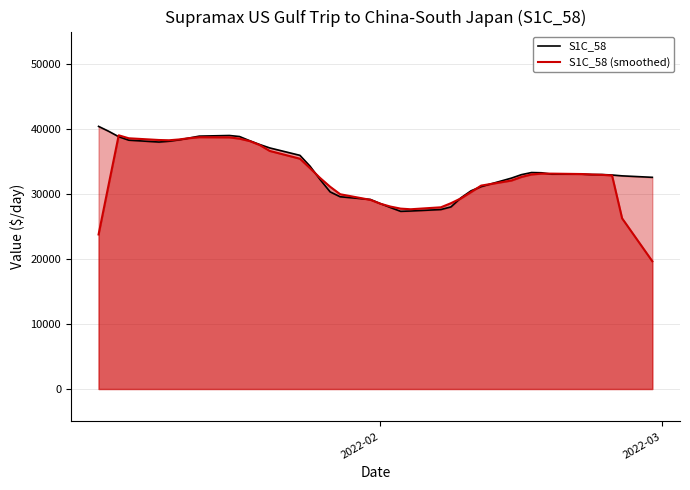

Reading left to right, extract all data points from this chart.

S1C_58: 40409.0	39659.0	38822.0	38288.0	38000.0	38125.0	38334.0	38619.0	38909.0	39006.0	38847.0	38209.0	37622.0	37094.0	35953.0	34288.0	32234.0	30331.0	29581.0	29164.0	28525.0	27918.0	27339.0	27389.0	27614.0	28021.0	29429.0	30500.0	31139.0	32446.0	32982.0	33307.0	33271.0	33061.0	33057.0	33000.0	33000.0	32929.0	32796.0	32571.0
S1C_58 (smoothed): 23778.0	31435.6	39035.6	38578.8	38313.8	38273.2	38397.4	38598.6	38743.0	38718.0	38518.6	38155.6	37545.0	36633.2	35438.2	33980.0	32477.4	31119.6	29967.0	29103.8	28505.4	28067.0	27757.0	27656.2	27958.4	28590.6	29340.6	30307.0	31299.2	32074.8	32629.0	33013.4	33135.6	33139.2	33077.8	33009.4	32956.4	32859.2	26259.2	19659.2